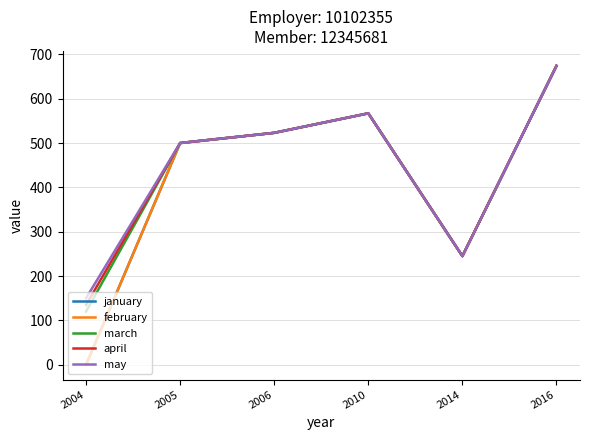

Does the chart have visible grid lines?

Yes